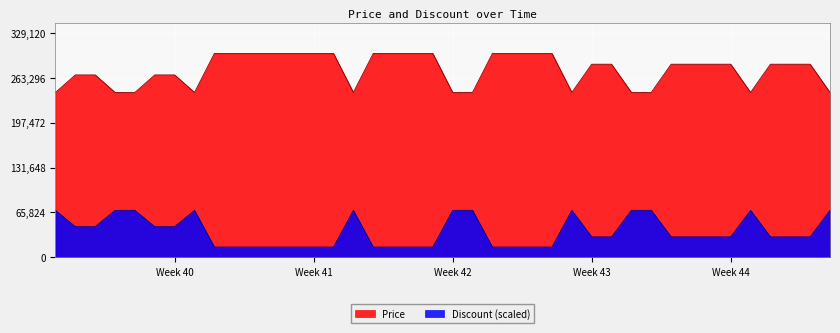

How many data points does each series have?

40